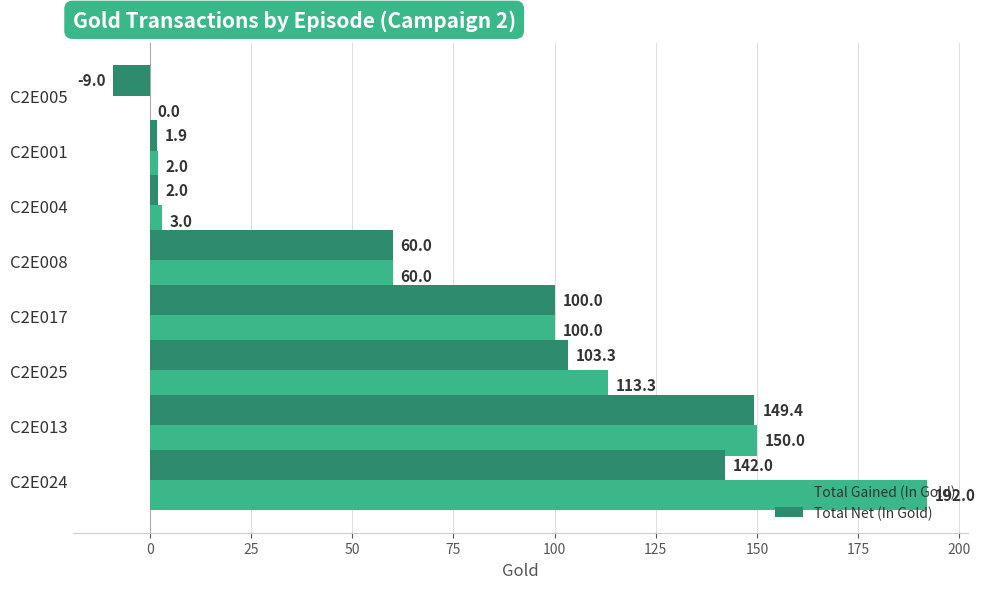

Which series changed the most between C2E017 and C2E001?

Total Net (In Gold)